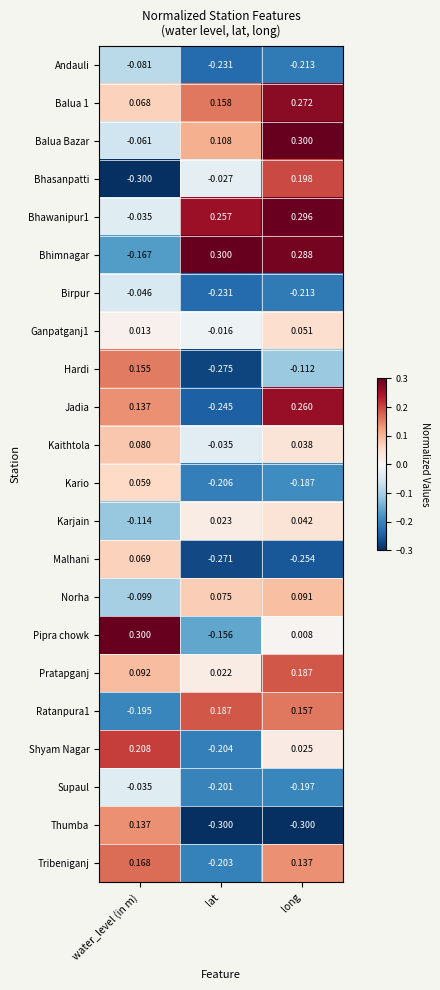

Is the value of Shyam Nagar at water_level (in m) greater than the value of Jadia at water_level (in m)?

Yes